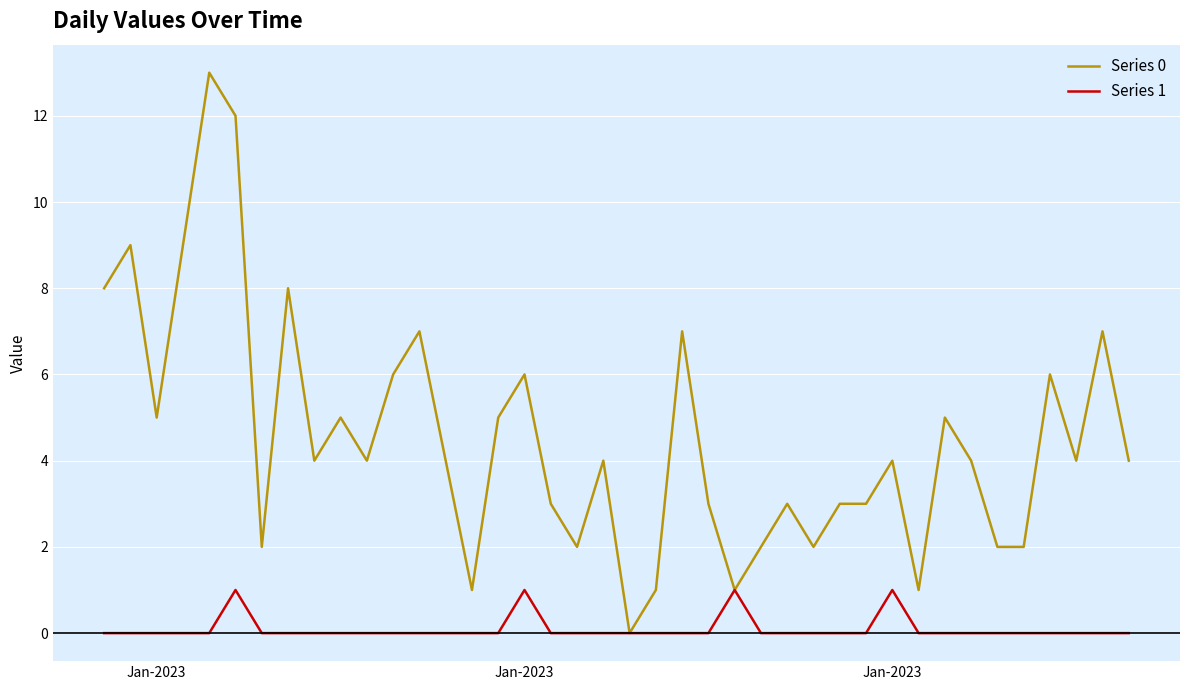

Rank the series by their maximum value, from lowest to highest.

Series 1, Series 0